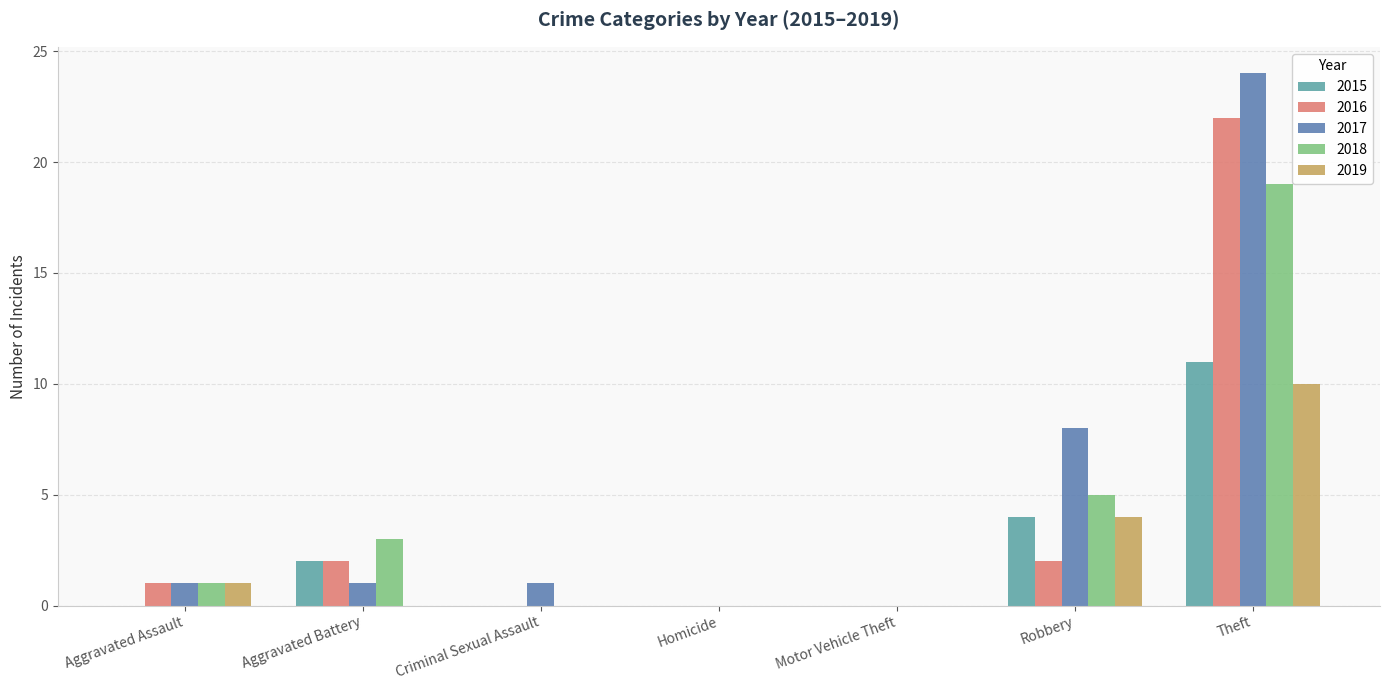

Where is 2018 nearest to the value 9?

Robbery